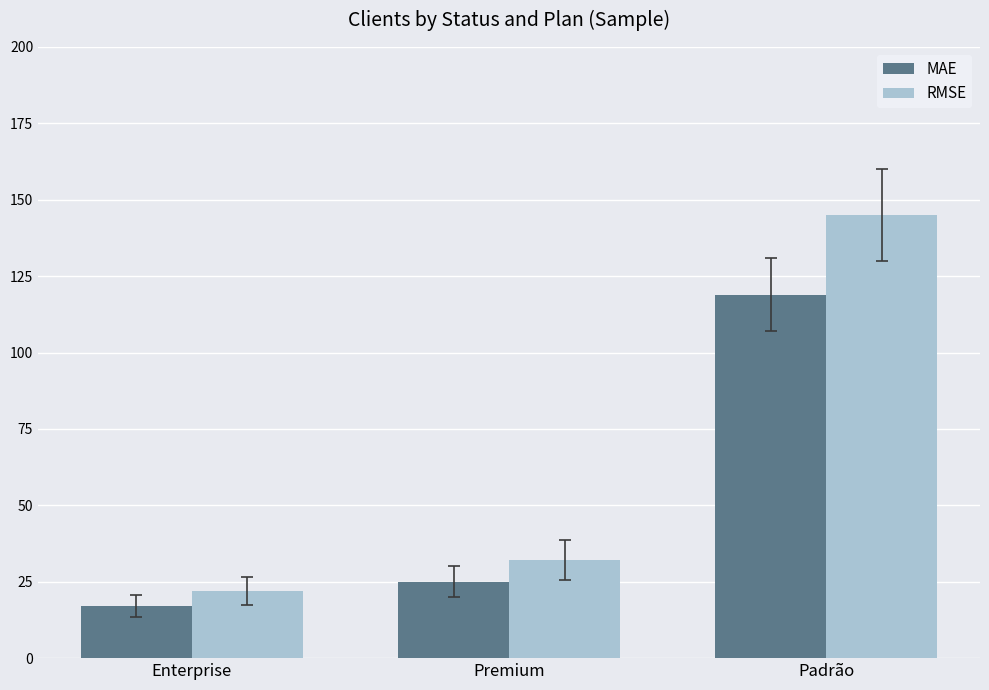

What is the difference between the maximum and minimum values in the RMSE series?

123